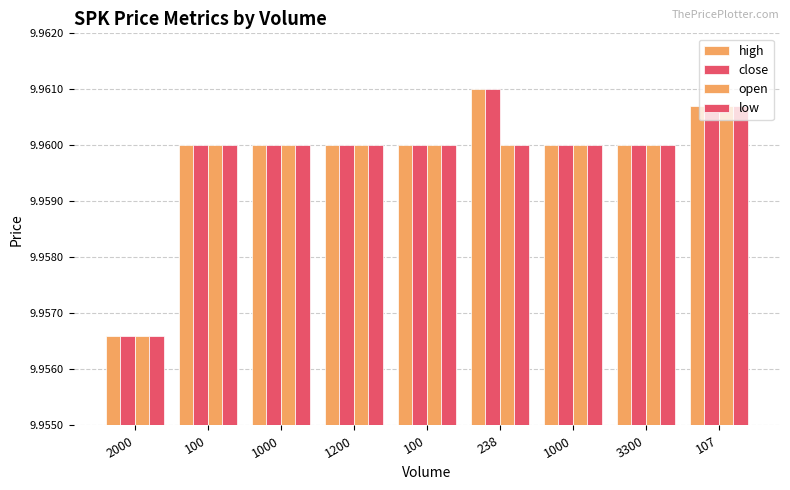

The value of high at 238 is 5.3. True or false?

False